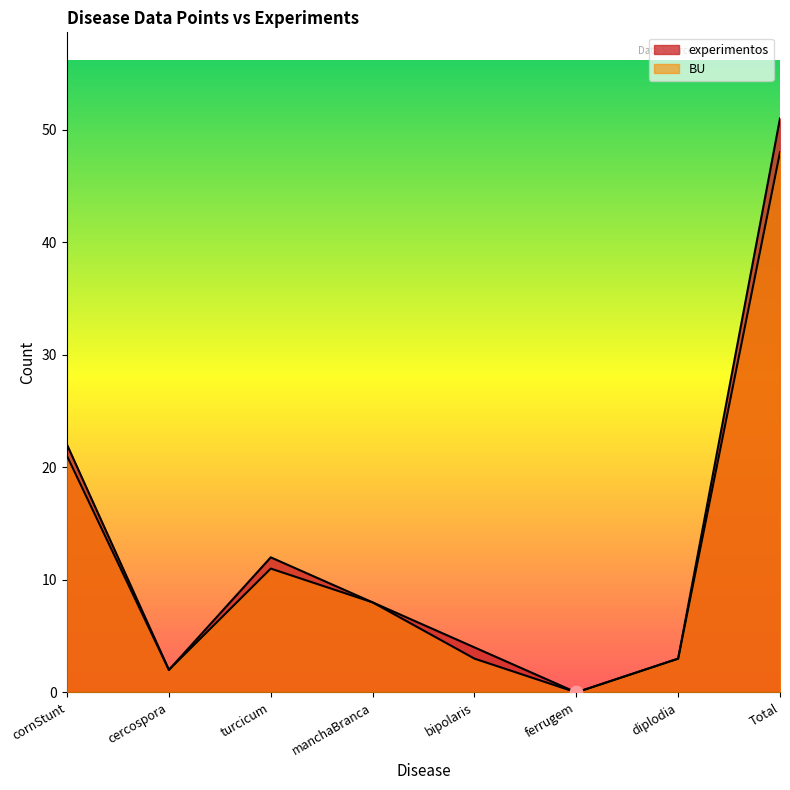

At which category is the sum across all series the highest?

Total